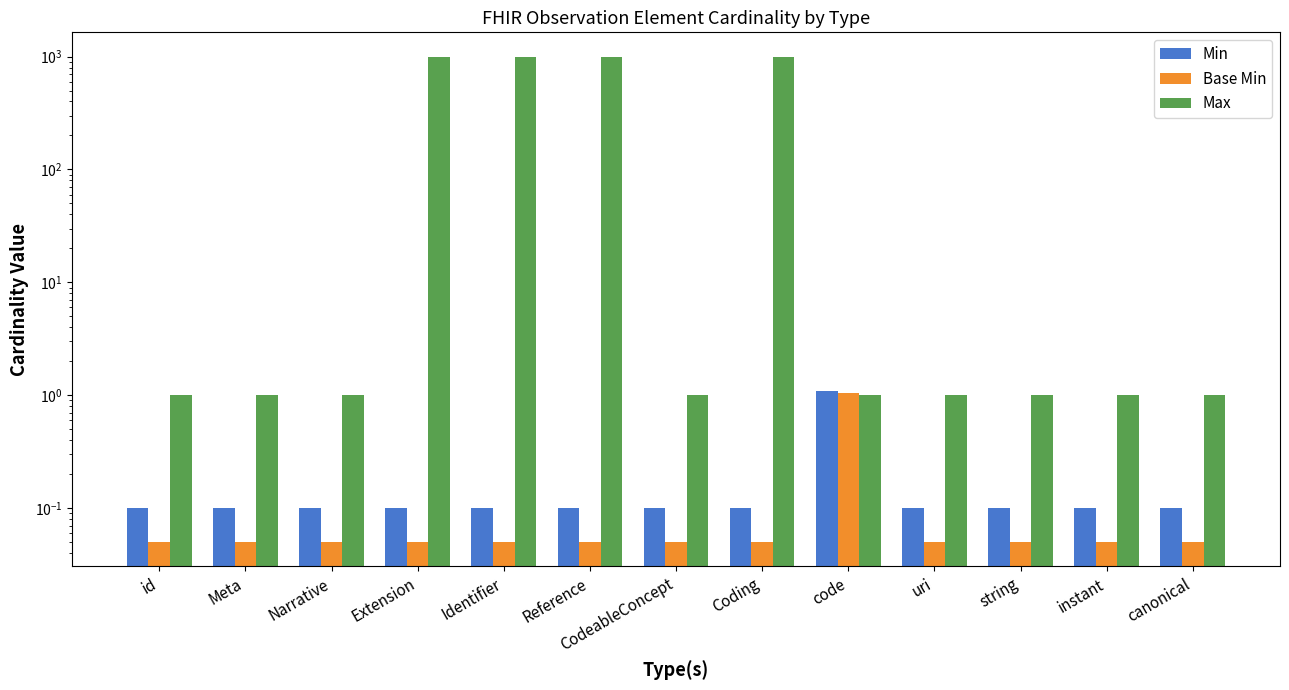

What is the spread (max minus min) of values at Extension?

999.0